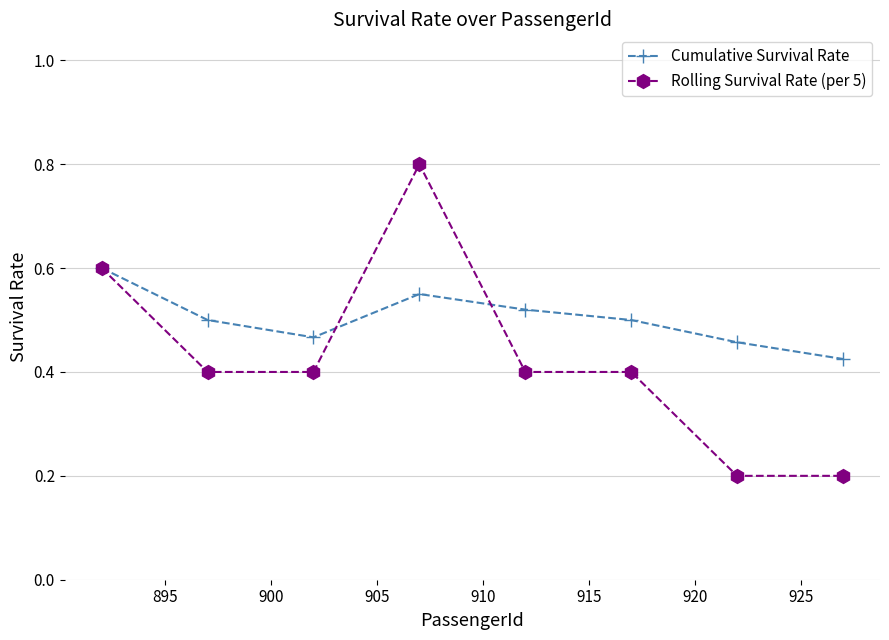

What are all the series names shown in the legend?

Cumulative Survival Rate, Rolling Survival Rate (per 5)